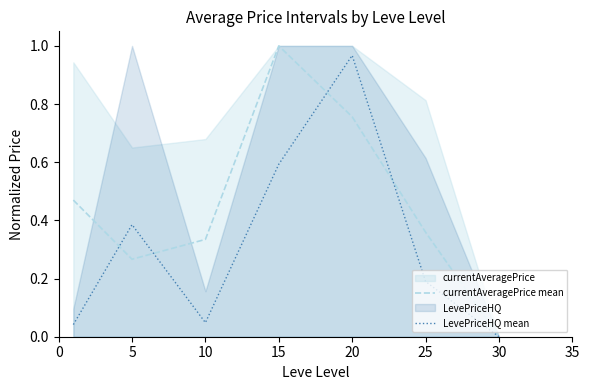

Is it true that LevePriceHQ mean equals 0.6 at 15?

True